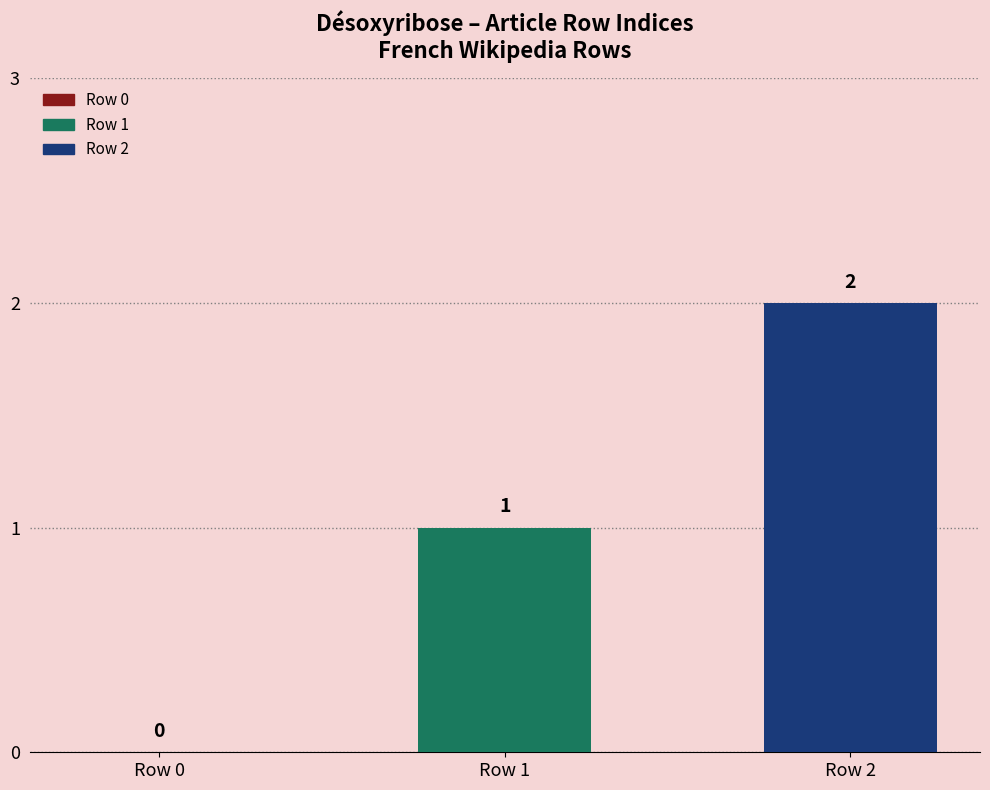

Which series has the largest range (max minus min)?

Row 1